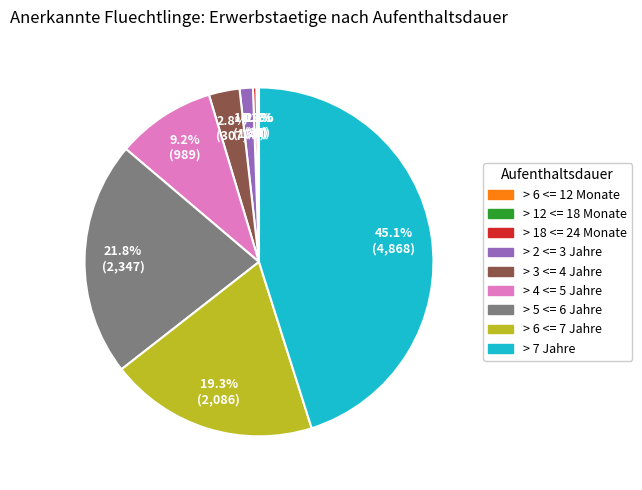

Is there a majority slice in this chart?

No